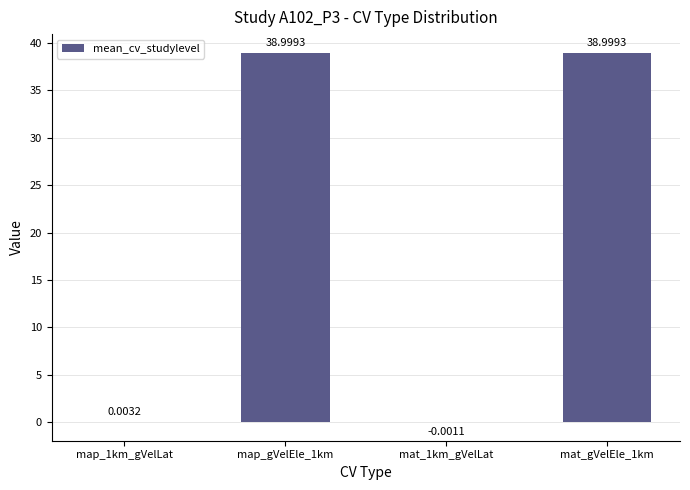

Approximately how many times larger is the value at map_gVelEle_1km compared to mat_gVelEle_1km?

1.0